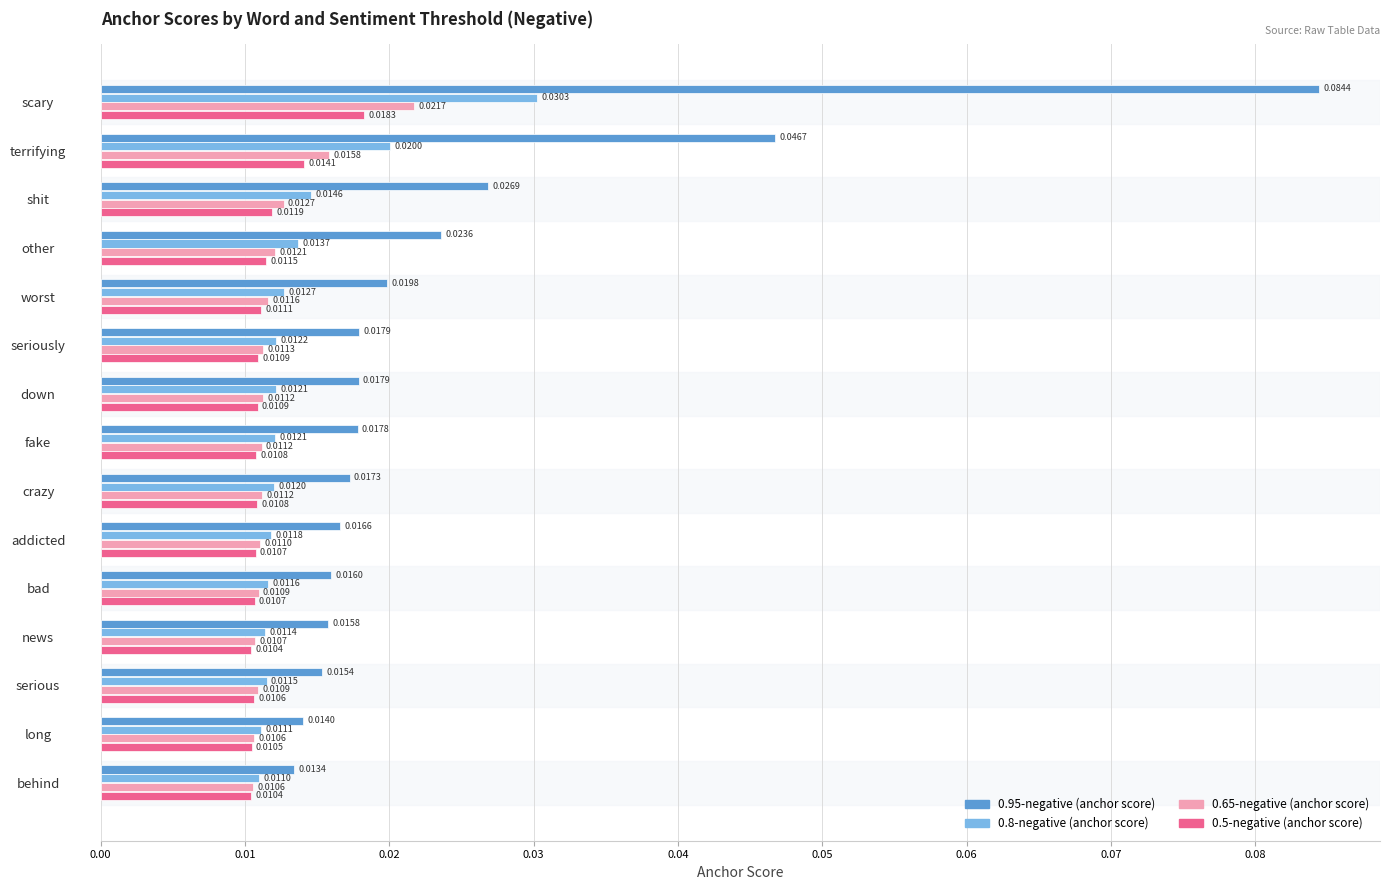

At which label is 0.8-negative (anchor score) closest to 0?

behind